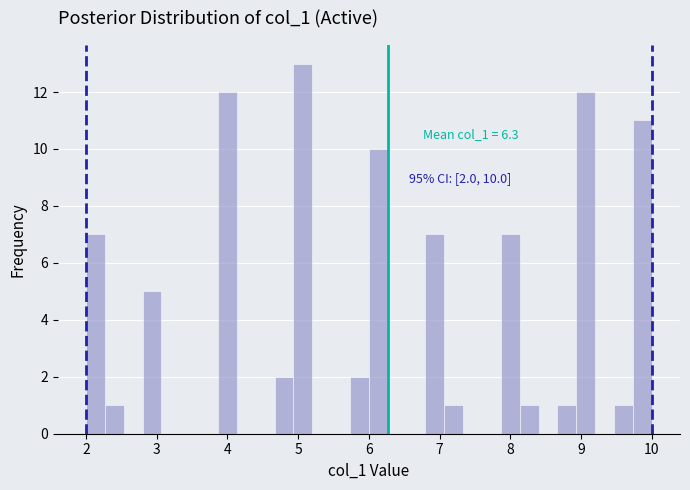

Read against the x-axis, roughly where is the centre of the tallest bar?

5.1